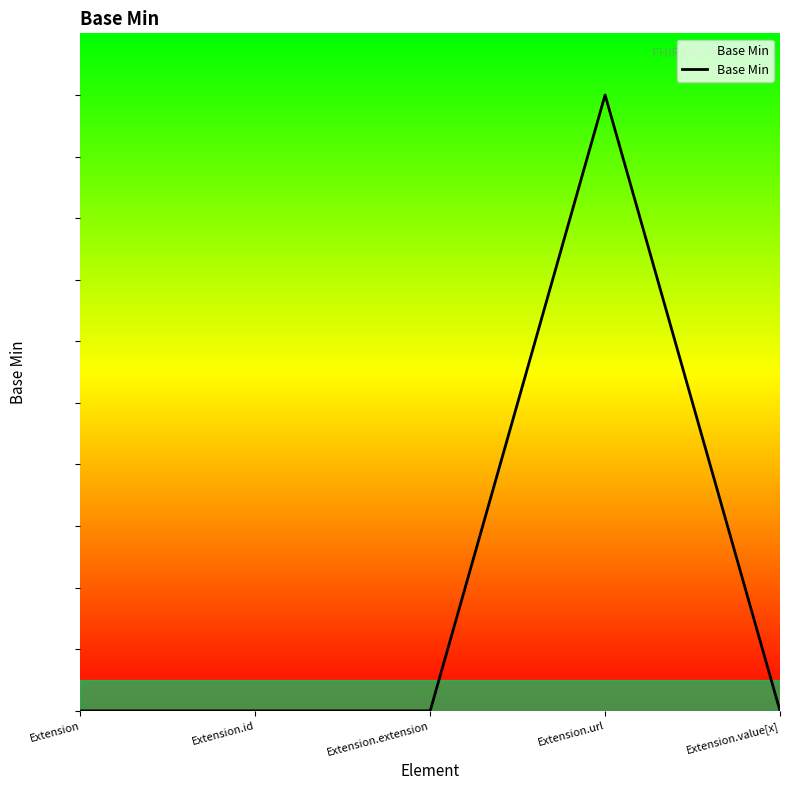

What is the maximum value shown in the chart?

1